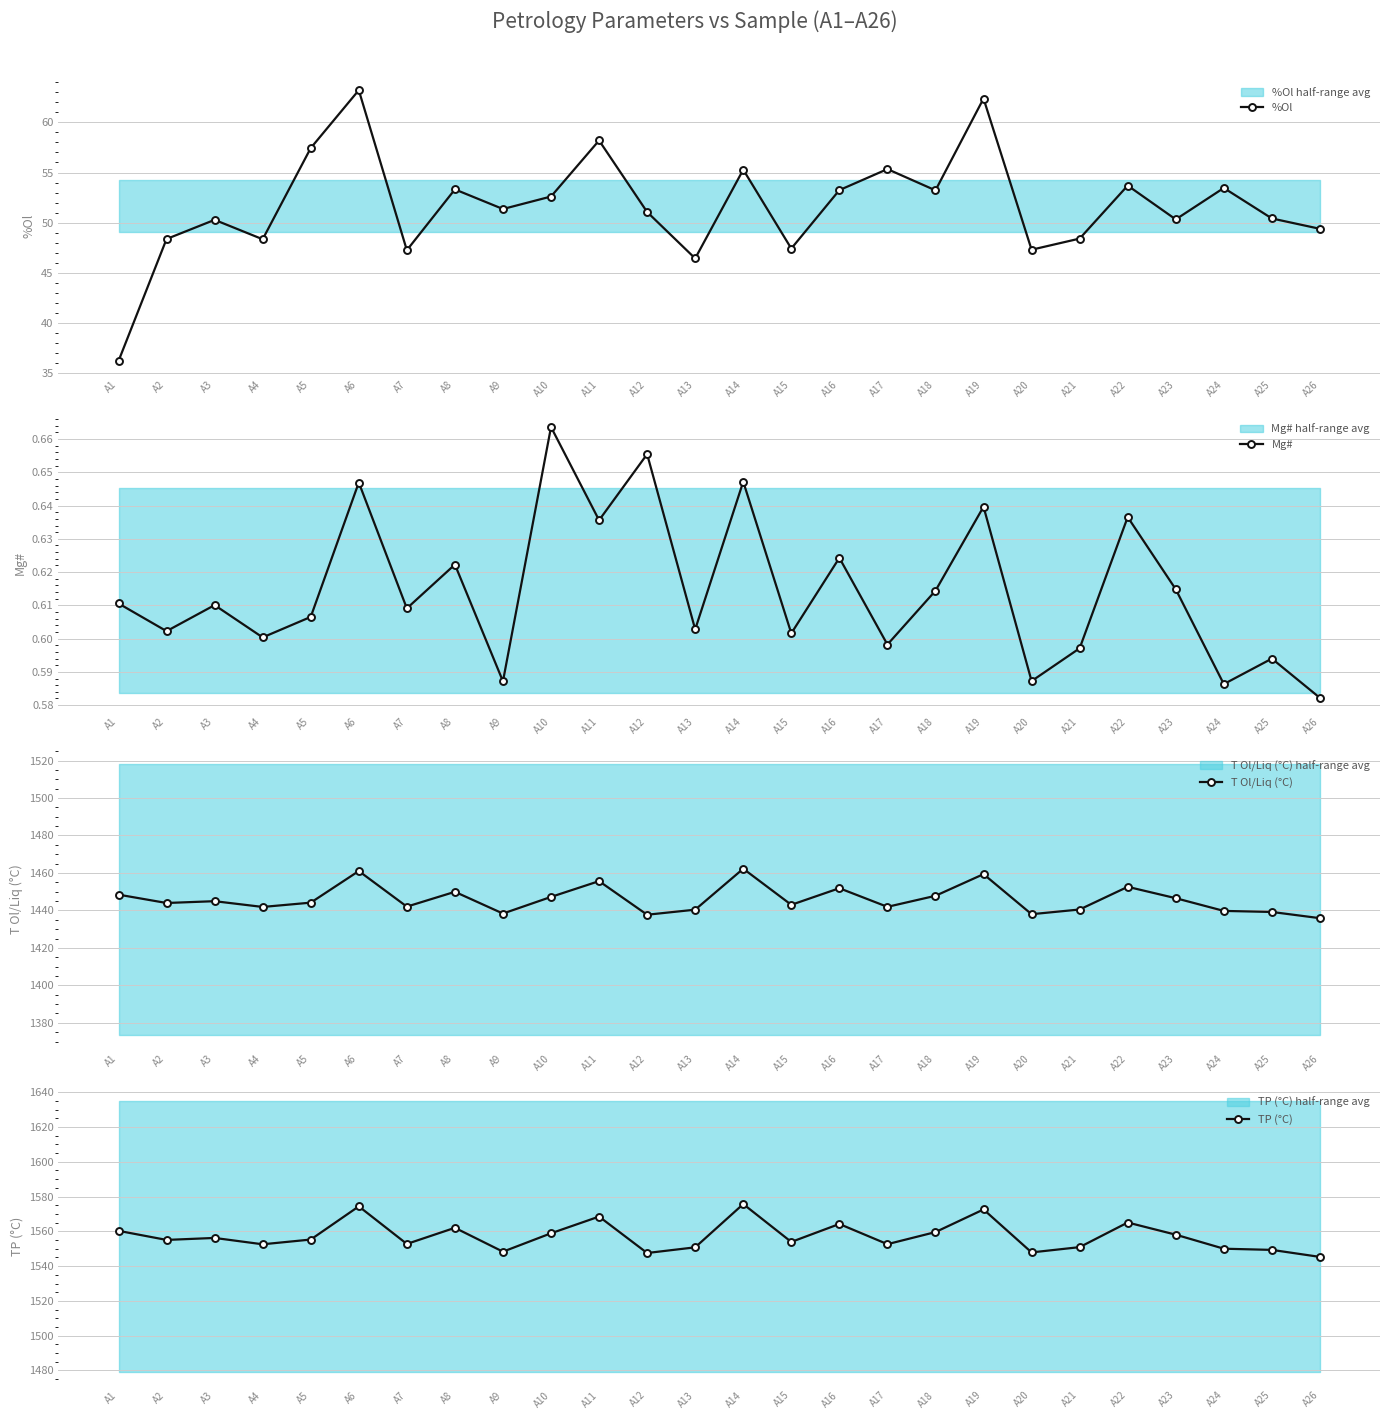

At which category does TP (°C) reach its first local peak?

A3